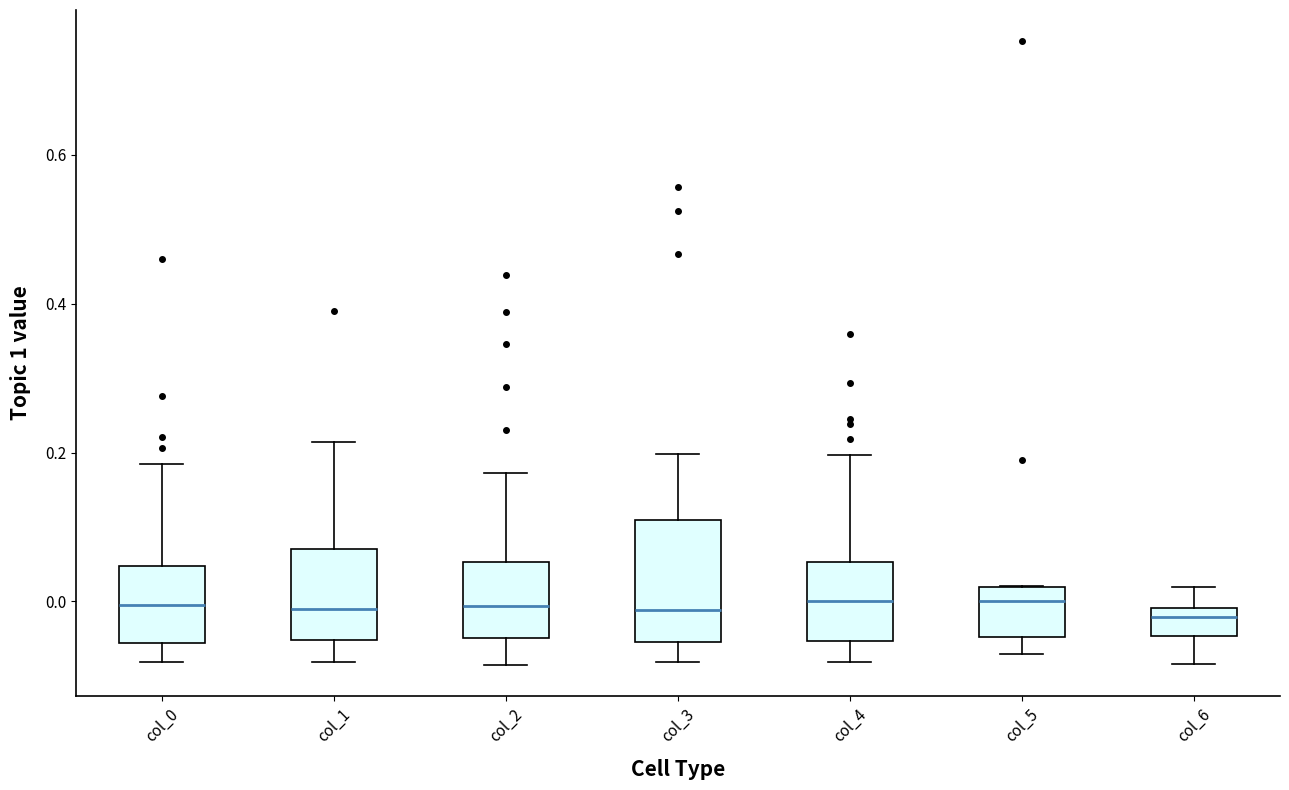

Where does the upper whisker of the box for col_2 end on the y-axis? The values are not printed on the chart, so give them approximately, as read against the axis.

0.18